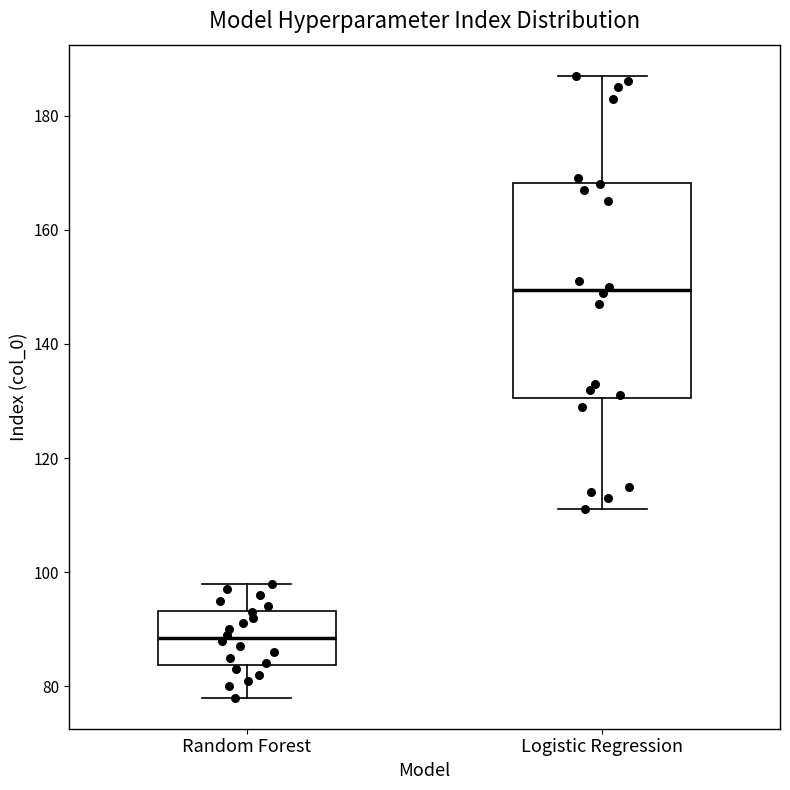

Which box has the lowest median line?

Random Forest